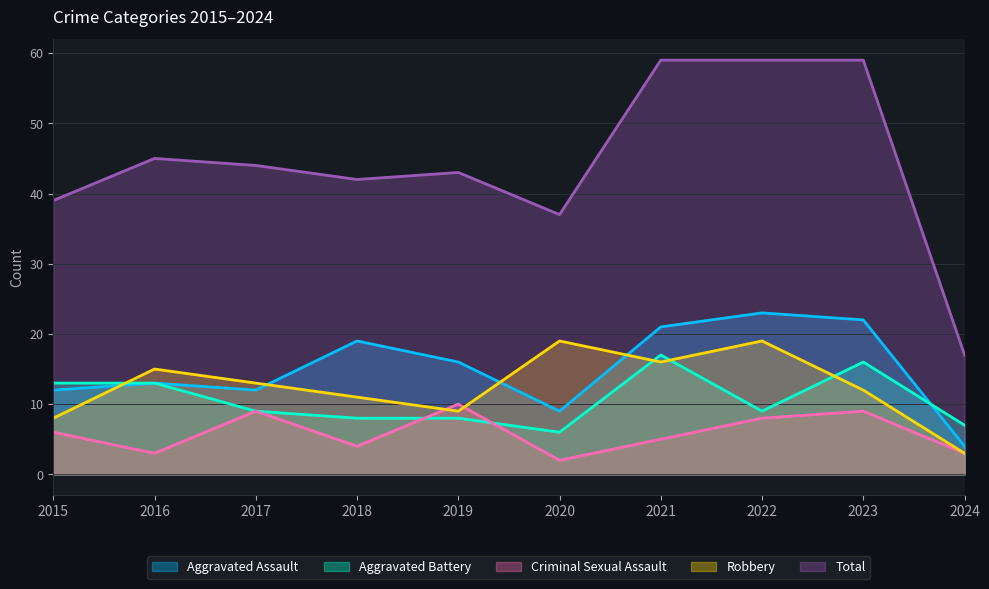

How many lines are shown in the chart?

5